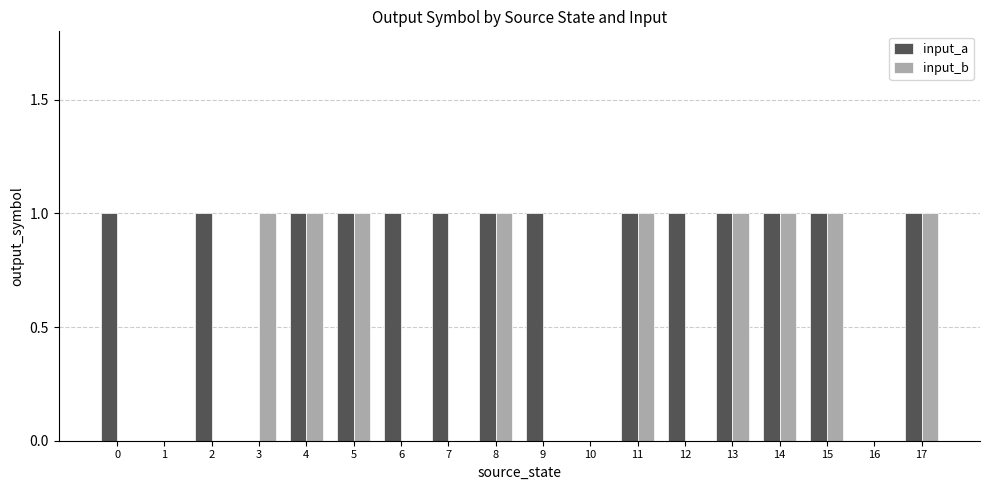

Between 1 and 12, which series saw the biggest shift?

input_a